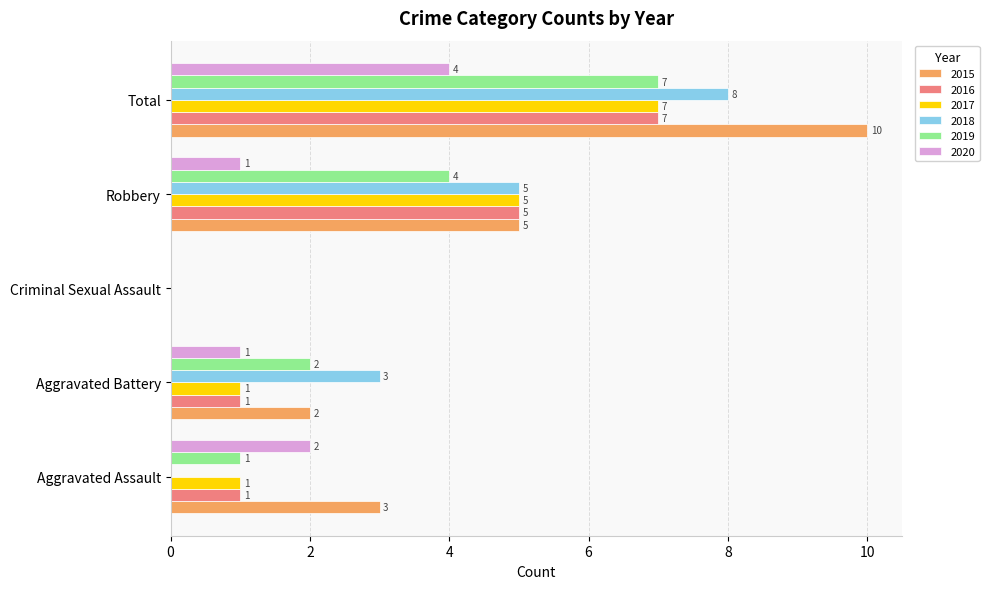

What is the sum of the 2016 values at Robbery and Total?

12